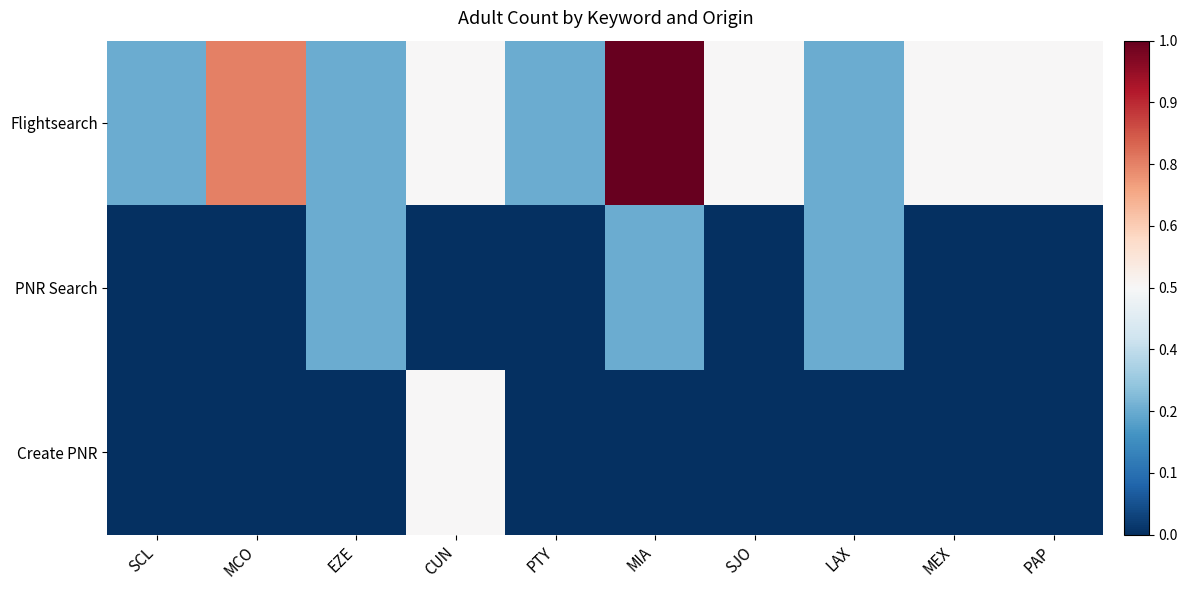

Rank the series by their maximum value, from highest to lowest.

Flightsearch, Create PNR, PNR Search